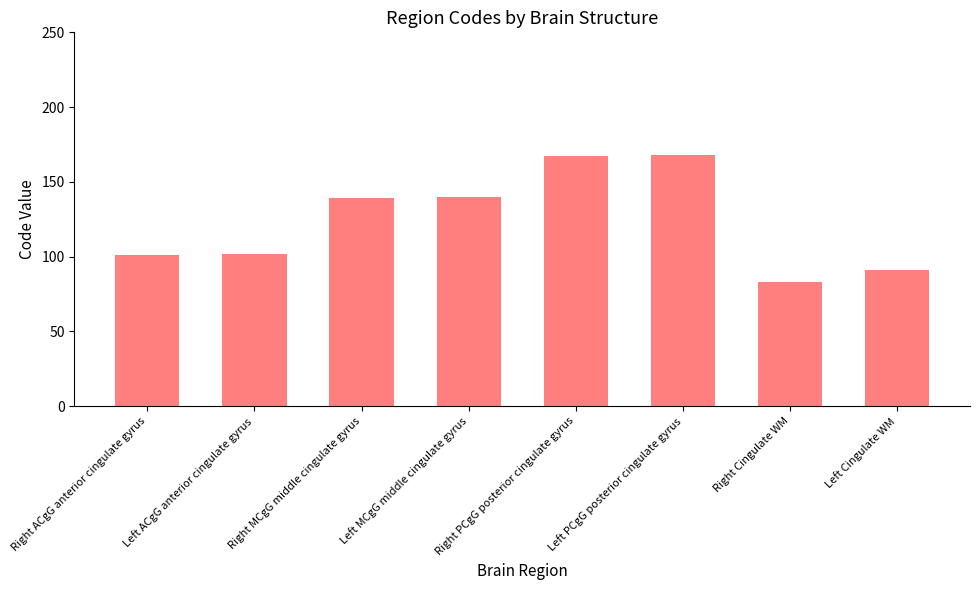

Where is the data nearest to the value 125?

Right MCgG middle cingulate gyrus